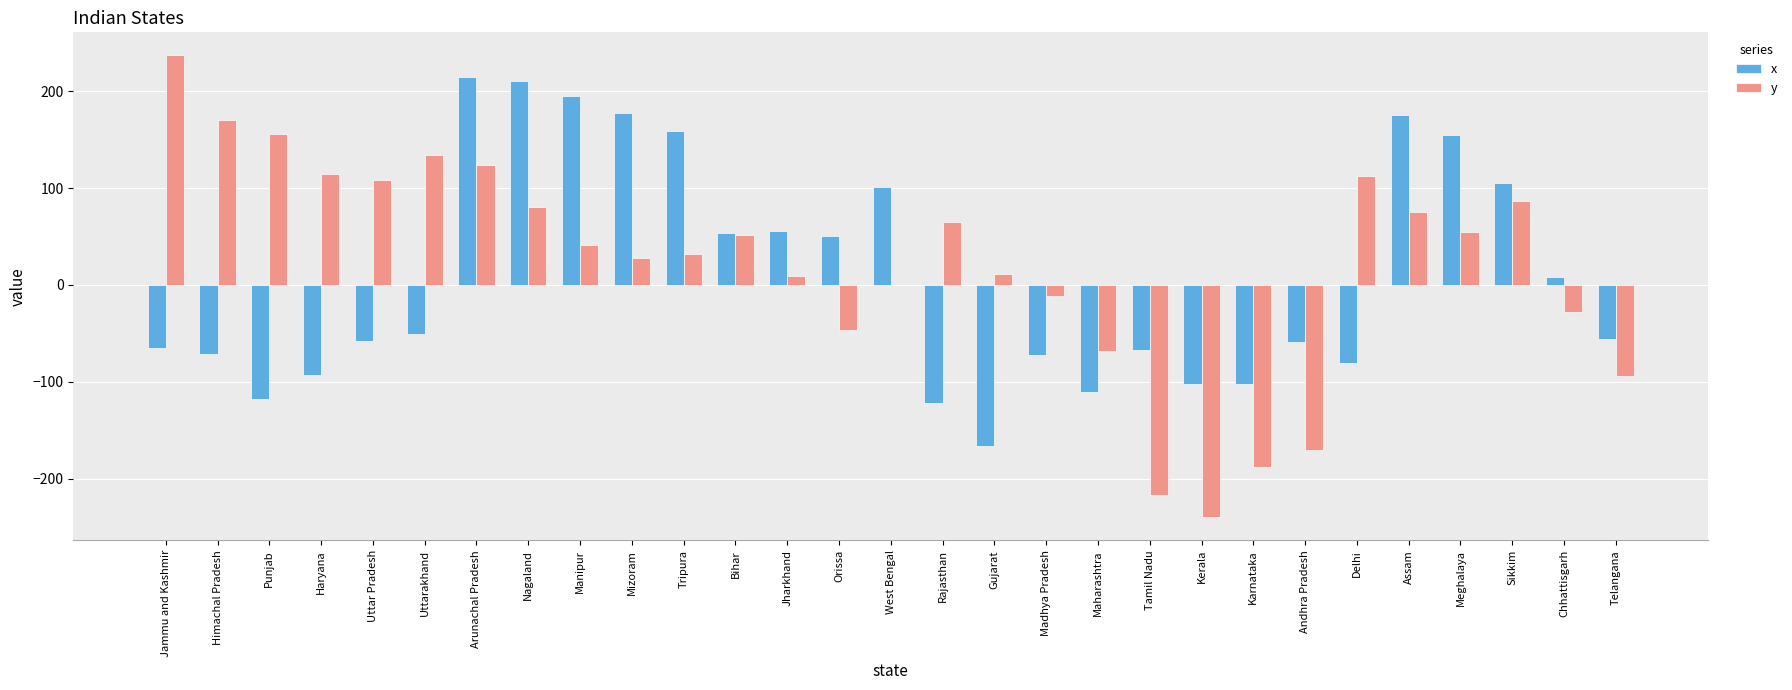

Is the value of y at Madhya Pradesh greater than the value of x at Himachal Pradesh?

Yes